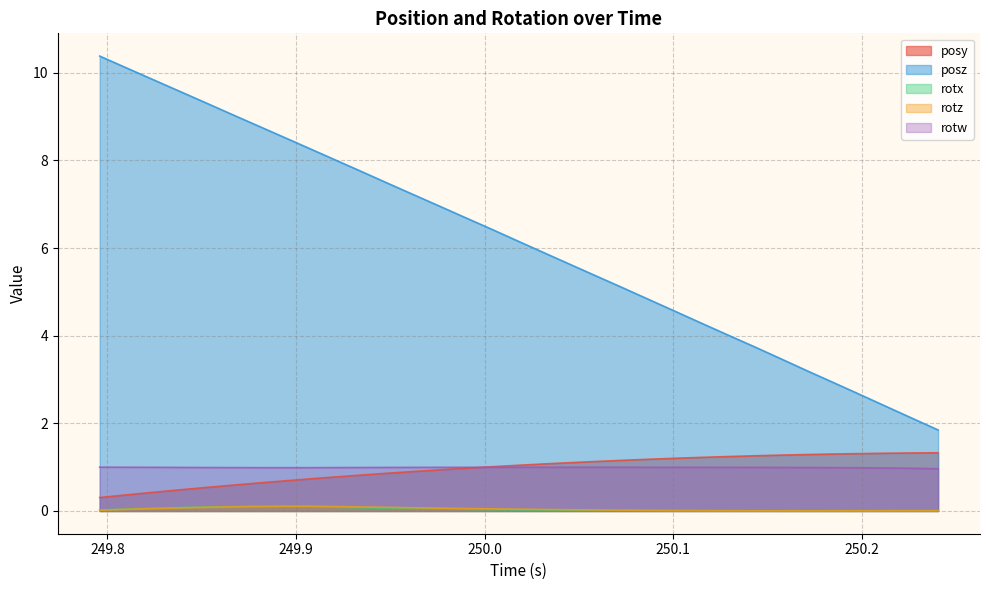

Between 249.9907 and 250.0046, which is larger?

250.0046